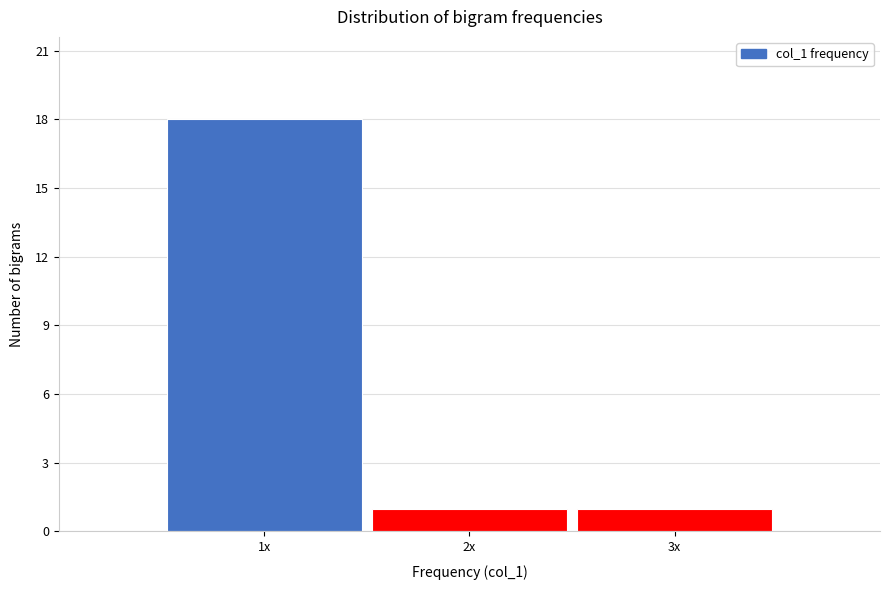

Reading right to left, extract all data points from this chart.

3x=1	2x=1	1x=18